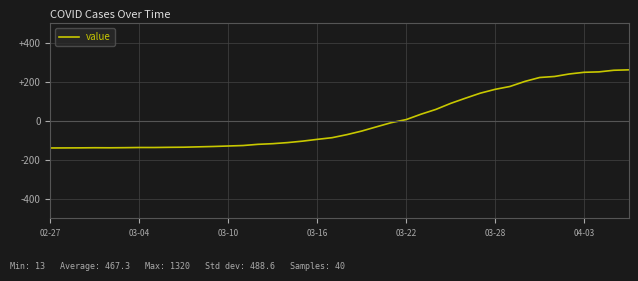

What is the difference between the maximum and minimum values?

400.0